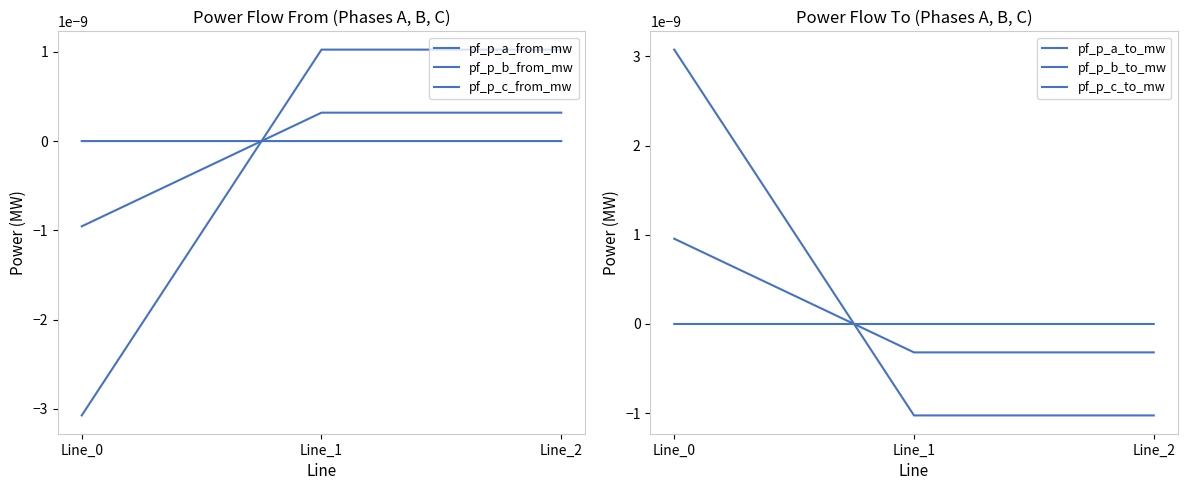

Where is pf_p_c_from_mw nearest to the value 0?

Line_1